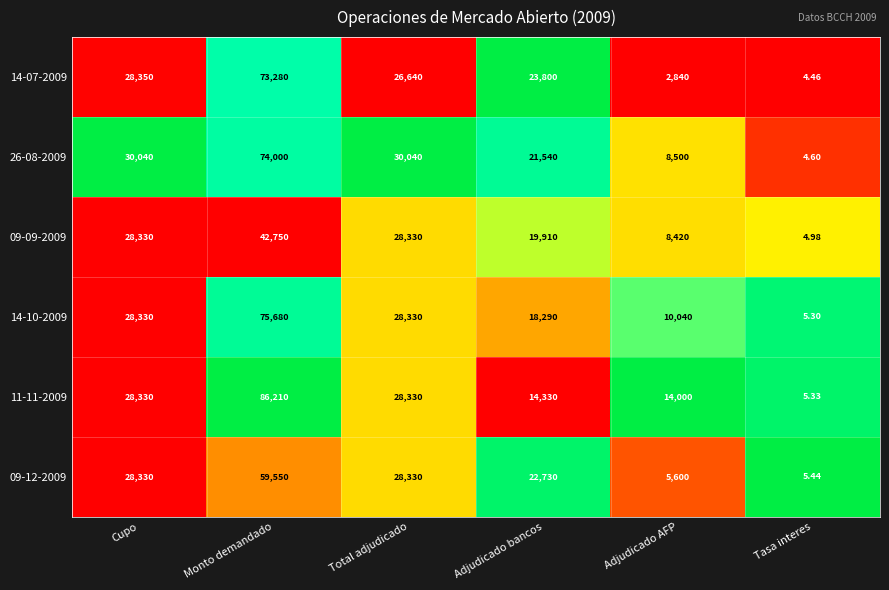

At which category is the sum across all series the highest?

Monto demandado